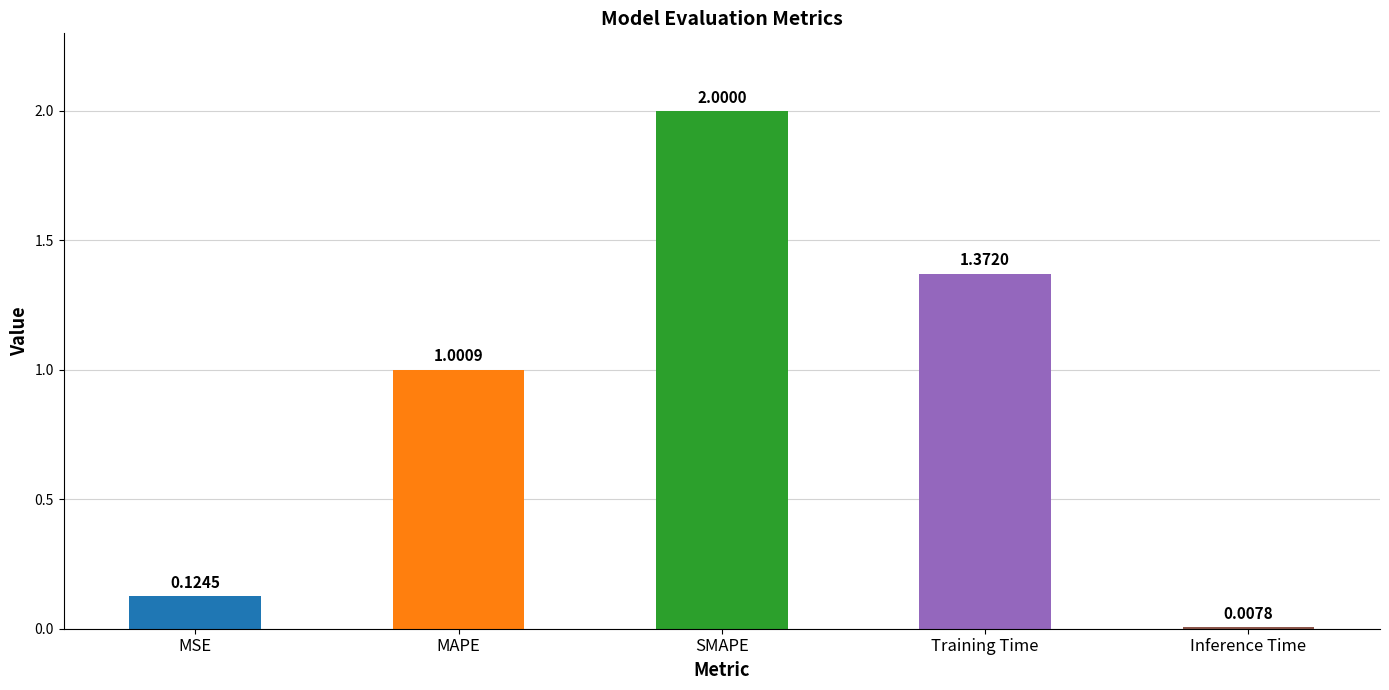

Rank the categories by value from lowest to highest.

Inference Time, MSE, MAPE, Training Time, SMAPE